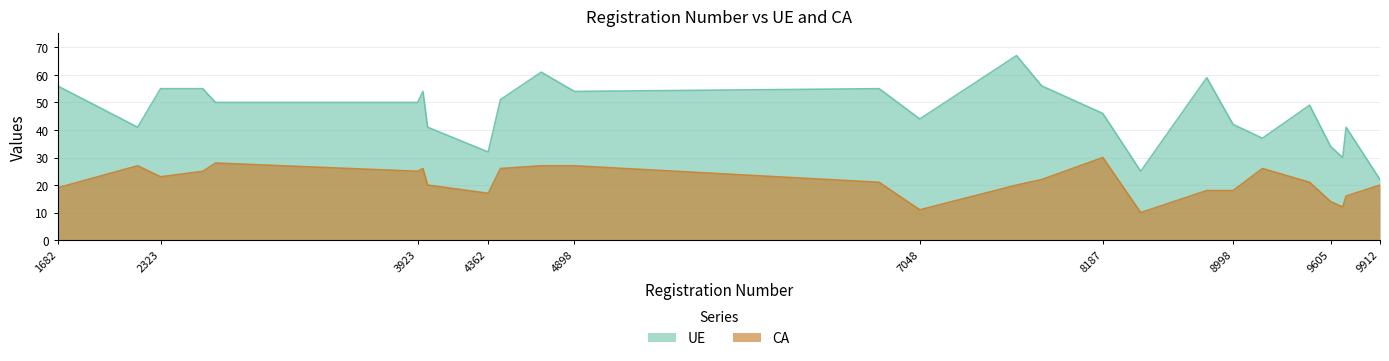

What is the value of the CA point at the 5th from the left?

28